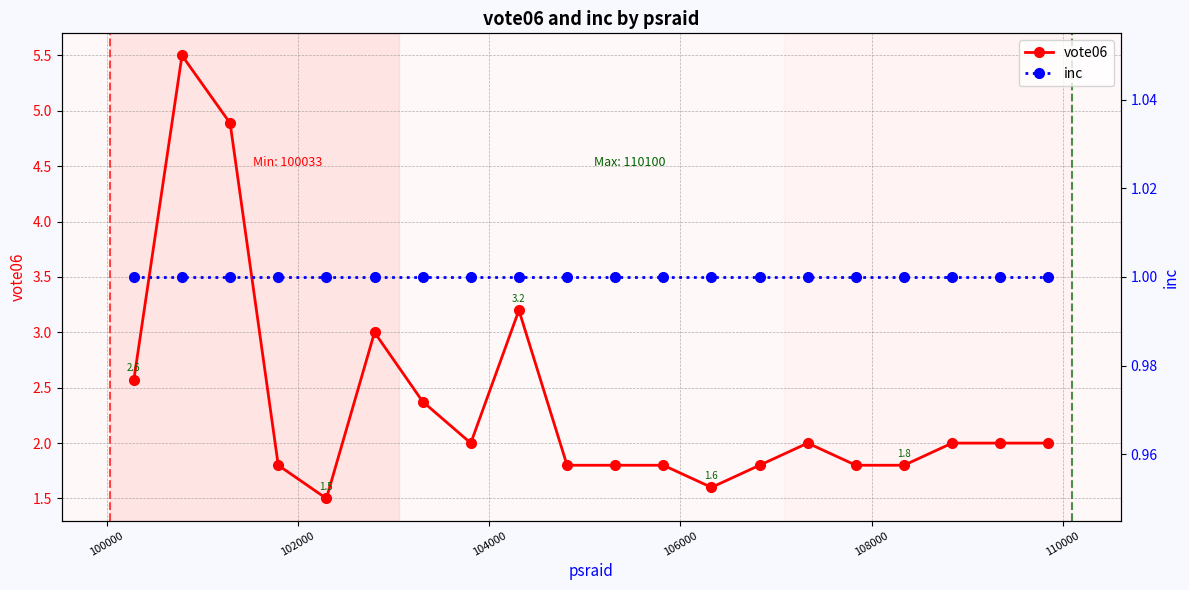

True or false: vote06 has more than 0 points higher than both neighbors.

True